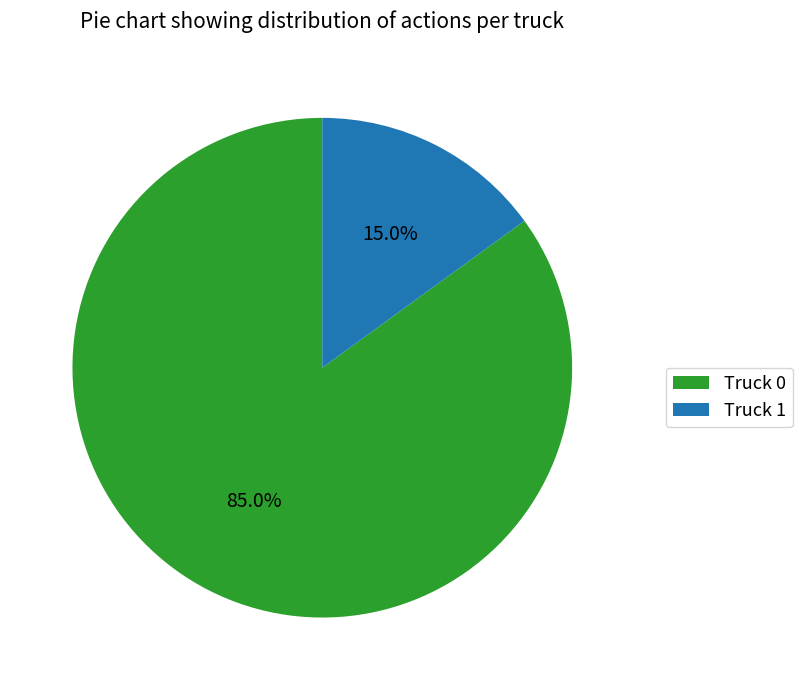

What percentage is the Truck 0 slice, to the nearest percent?

85%